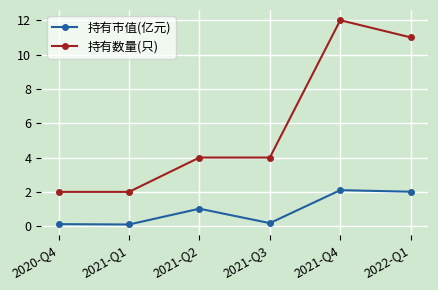

True or false: 持有数量(只) and 持有市值(亿元) intersect in this chart.

False